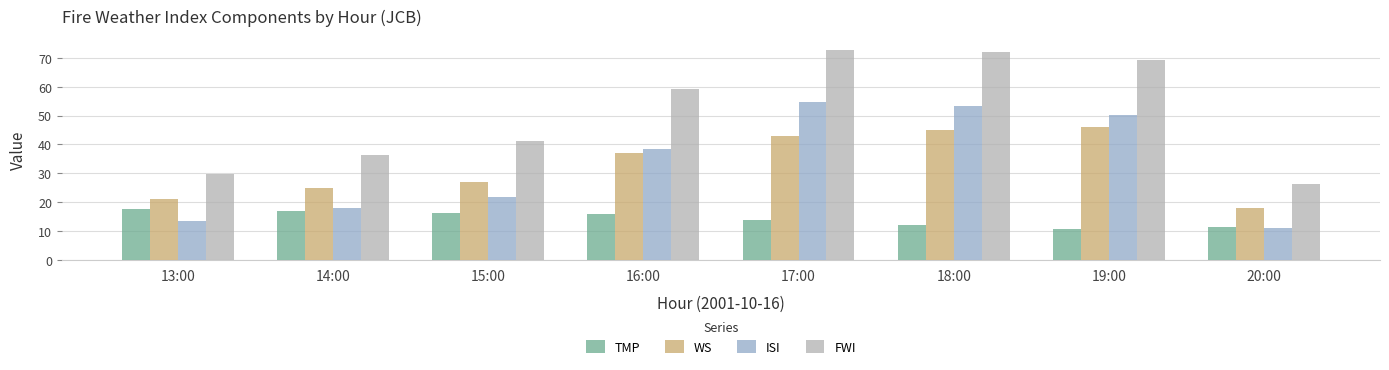

Is it true that ISI equals 13.4 at 17:00?

False